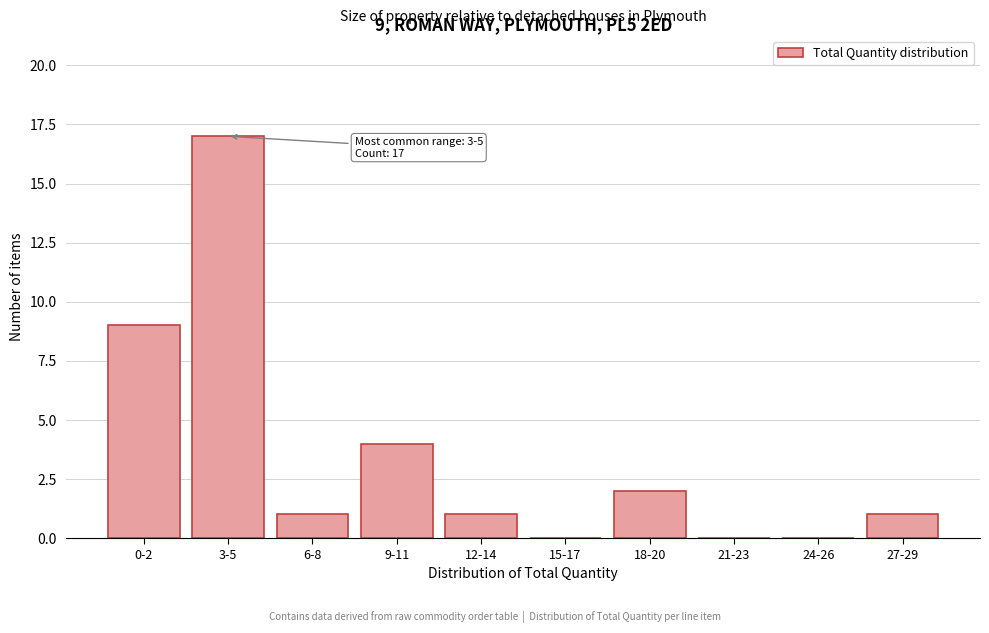

Reading right to left, list all the values displayed in this chart.

27-29=1	24-26=0	21-23=0	18-20=2	15-17=0	12-14=1	9-11=4	6-8=1	3-5=17	0-2=9